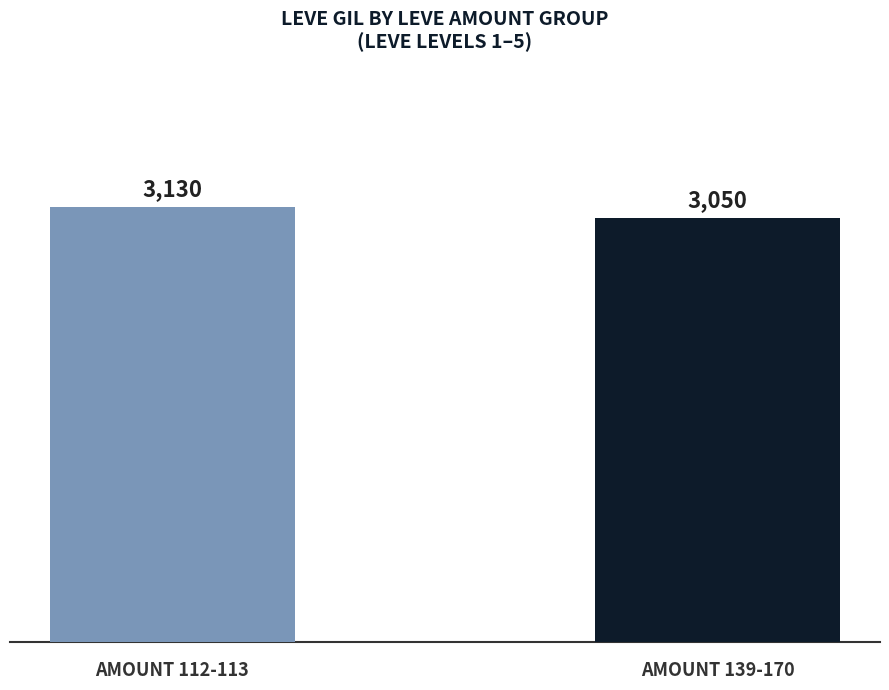

The chart shows a value of 4174 at AMOUNT 112-113. True or false?

False